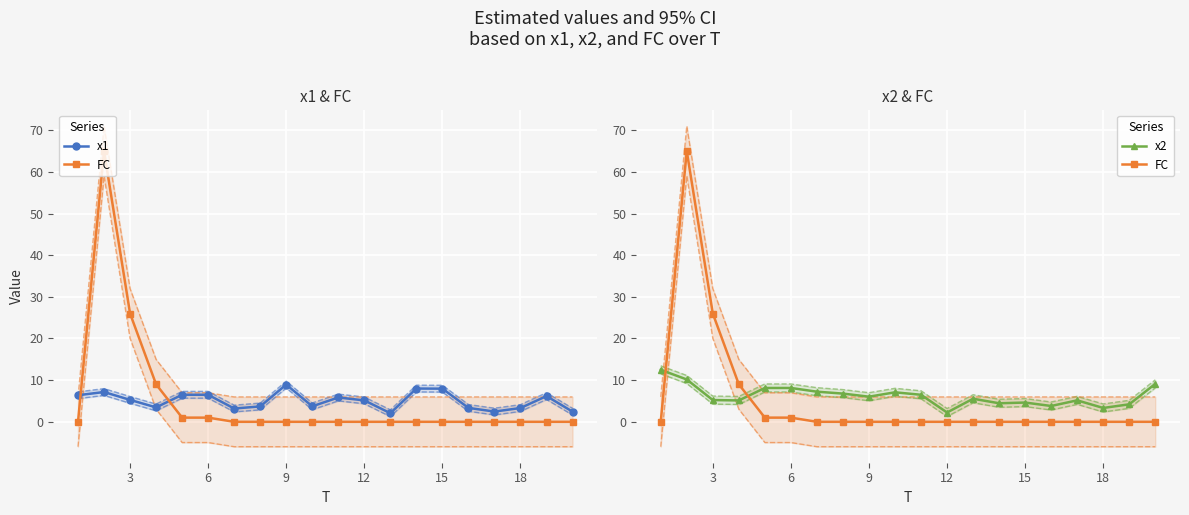

What is the difference between the maximum and minimum values in the x2 series?

10.2